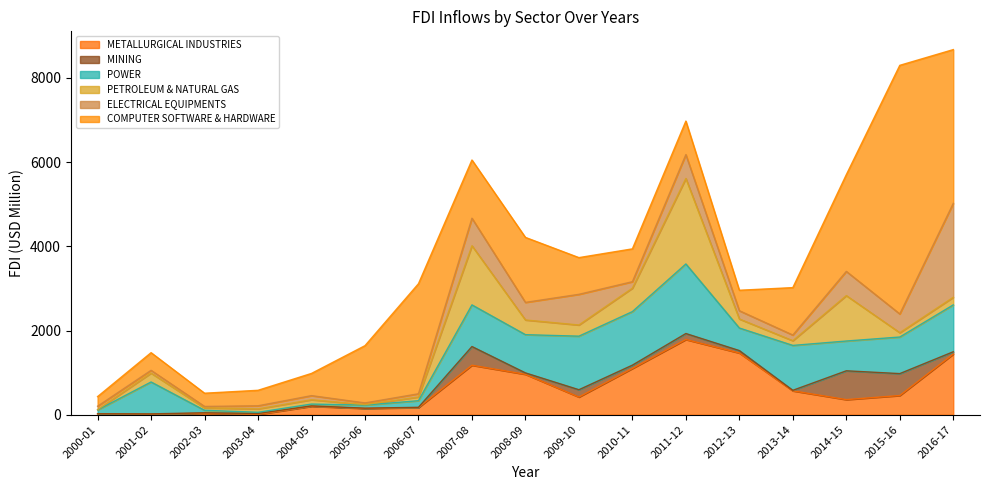

Which series has the largest range (max minus min)?

COMPUTER SOFTWARE & HARDWARE